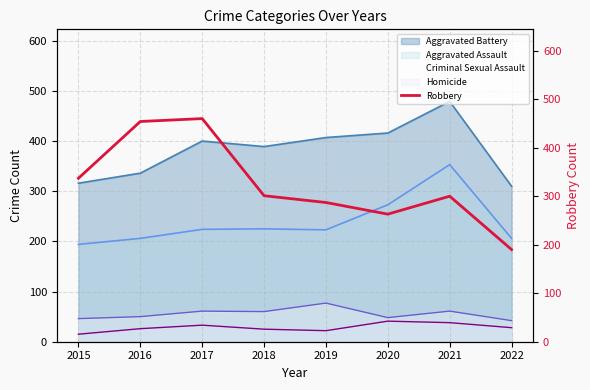

What is the approximate value at 2021, to the nearest 50?

300